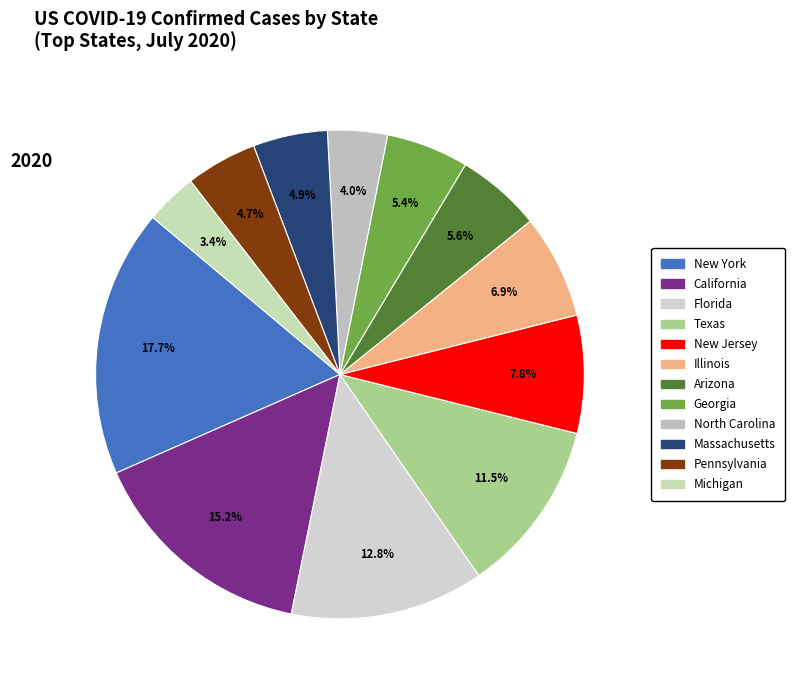

What percentage is the North Carolina slice, to the nearest percent?

4%